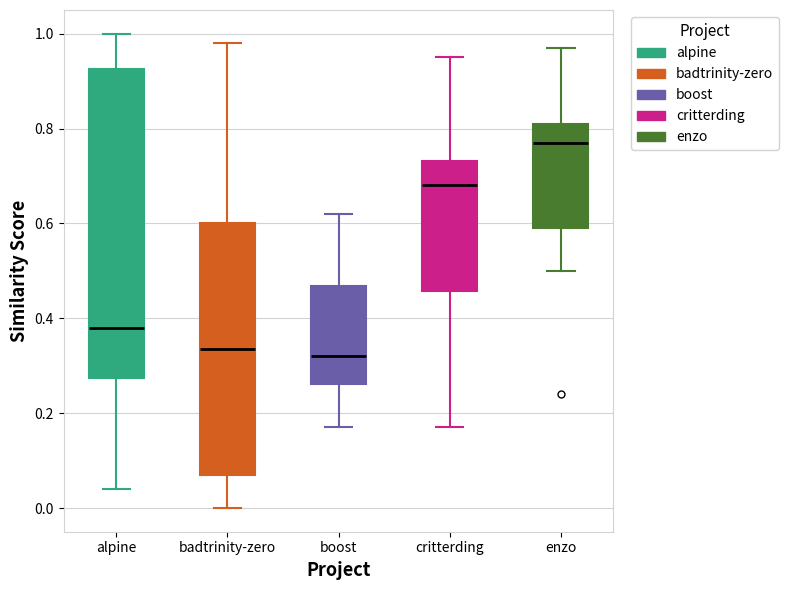

Which box has the highest median line?

enzo